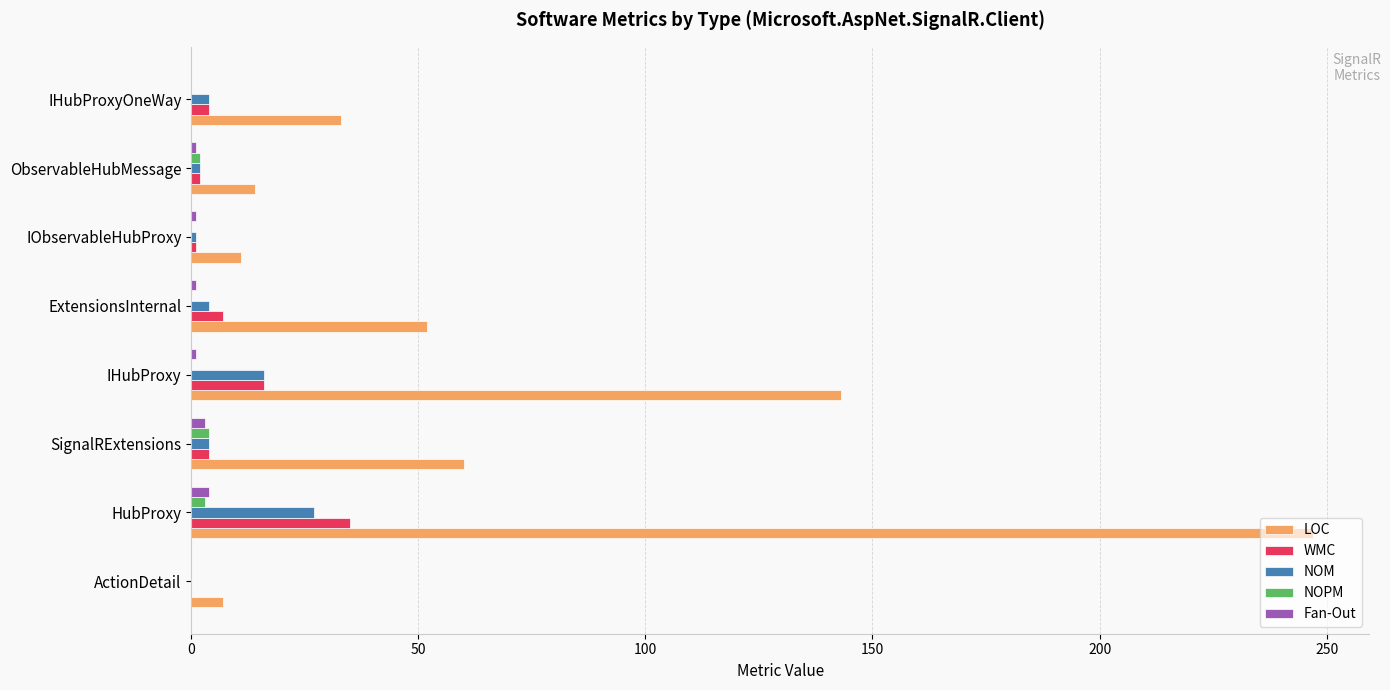

What is the sum of all NOPM values?

9